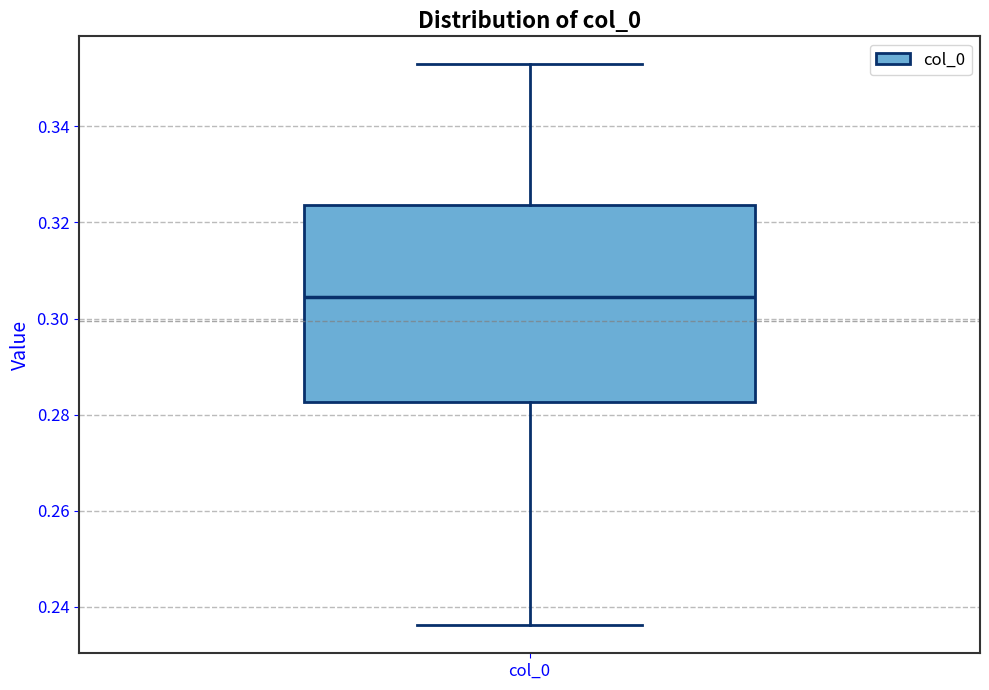

Read this box plot against the y-axis: the position of the median line, the range covered by the box, and the ends of both whiskers. The values are not printed on the chart, so give them approximately, as read against the axis.

median 0.304, box 0.282 to 0.324, whiskers 0.236 to 0.352